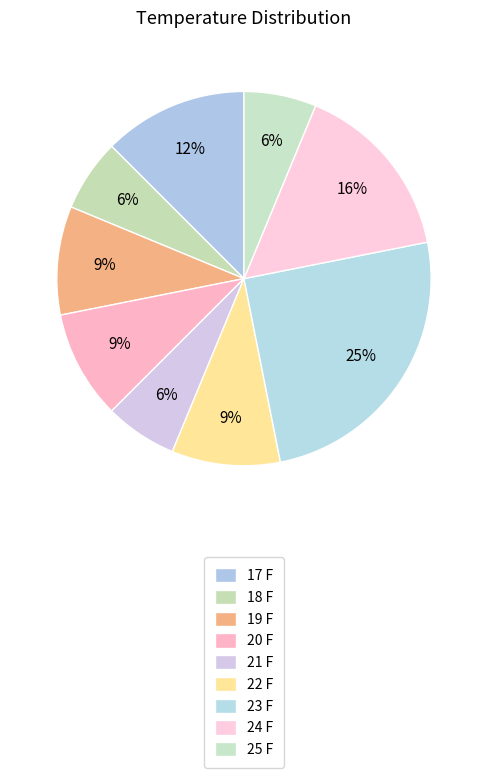

Do 18 F and 21 F together represent more than half of the pie?

No